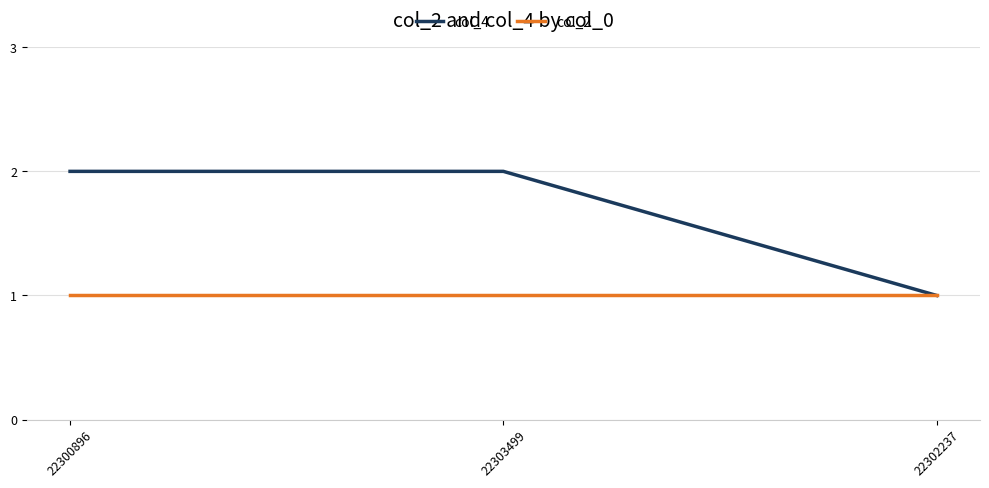

Rank the series by their average value, from lowest to highest.

col_2, col_4